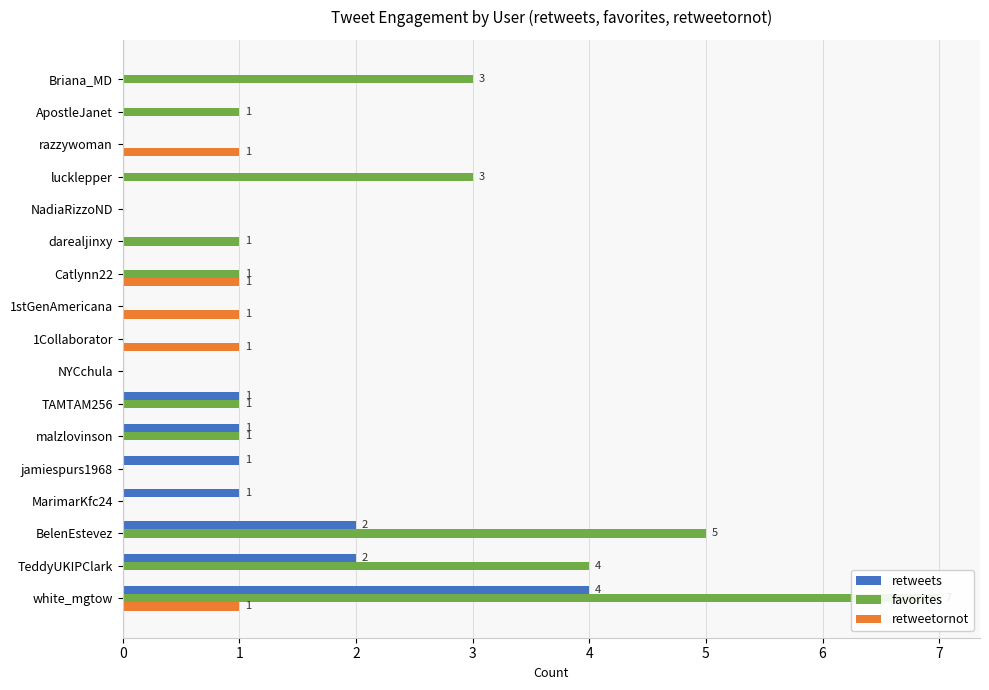

What is the difference between the second highest and minimum values in the favorites series?

5